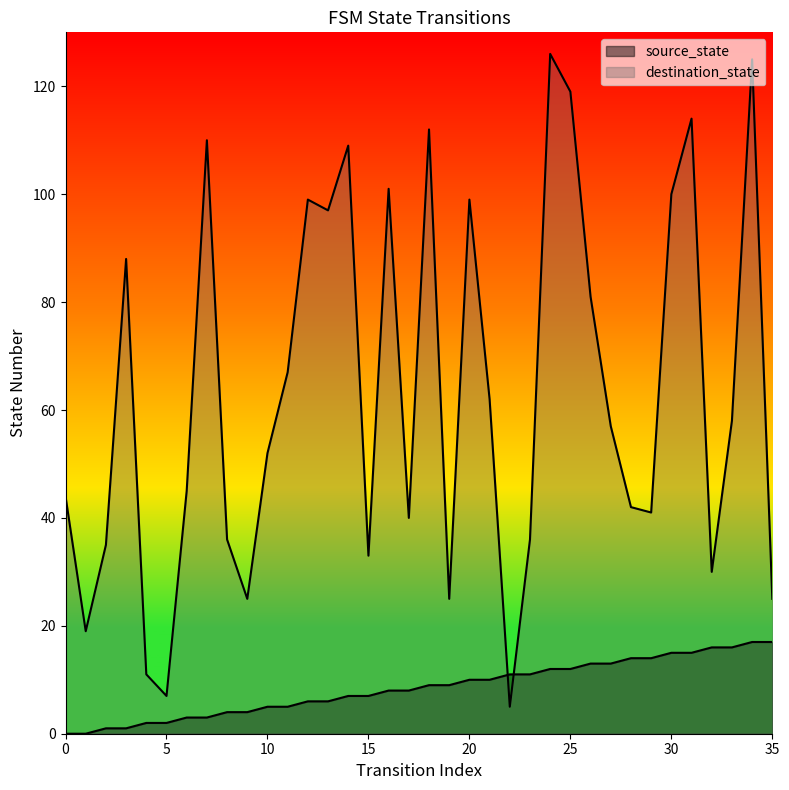

The destination_state series shows 46 at 3. True or false?

False